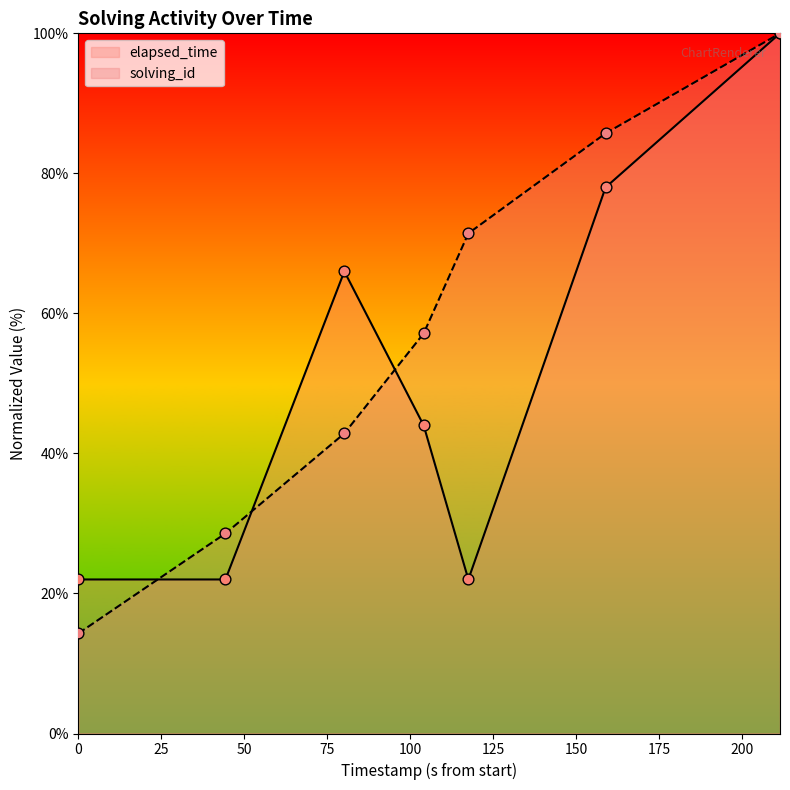

Which series reaches the minimum Y coordinate?

solving_id